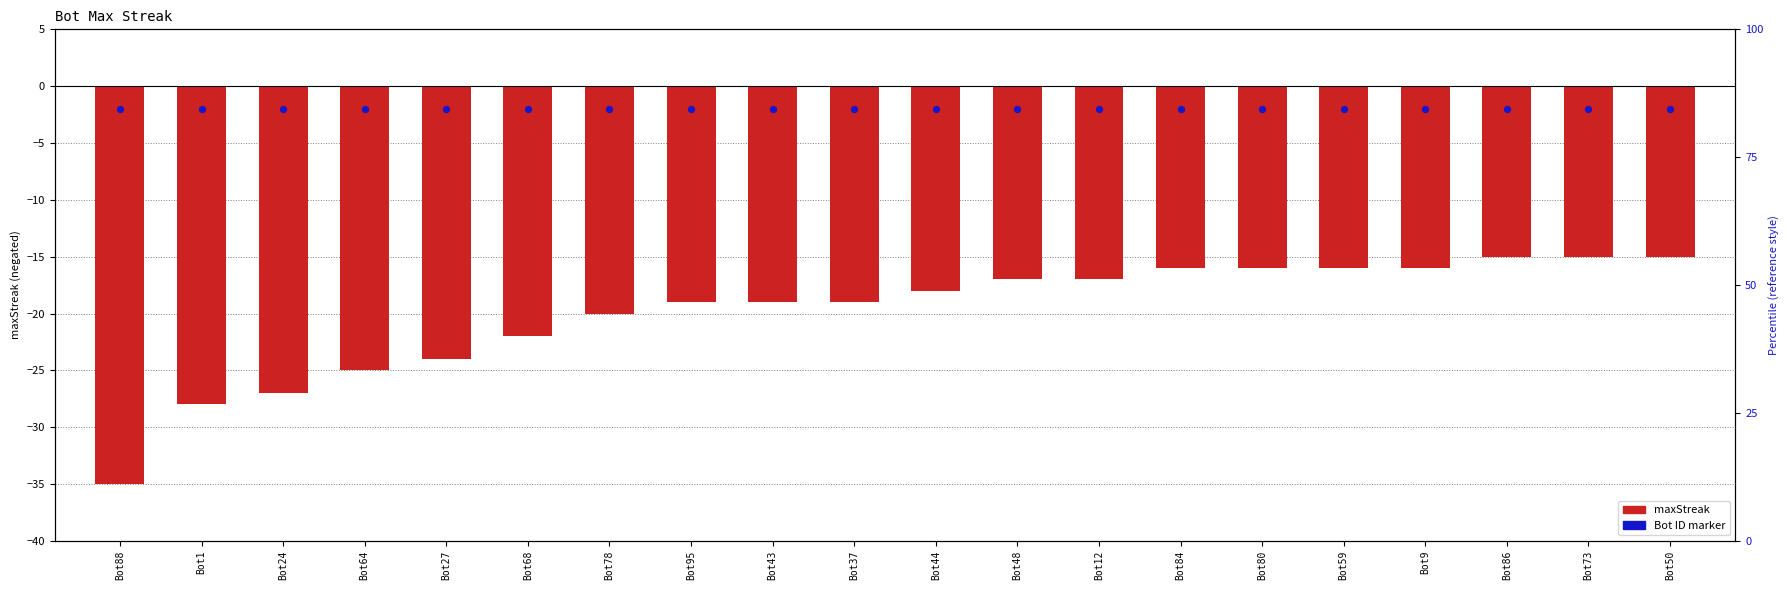

Which series has the widest spread of Y values?

maxStreak